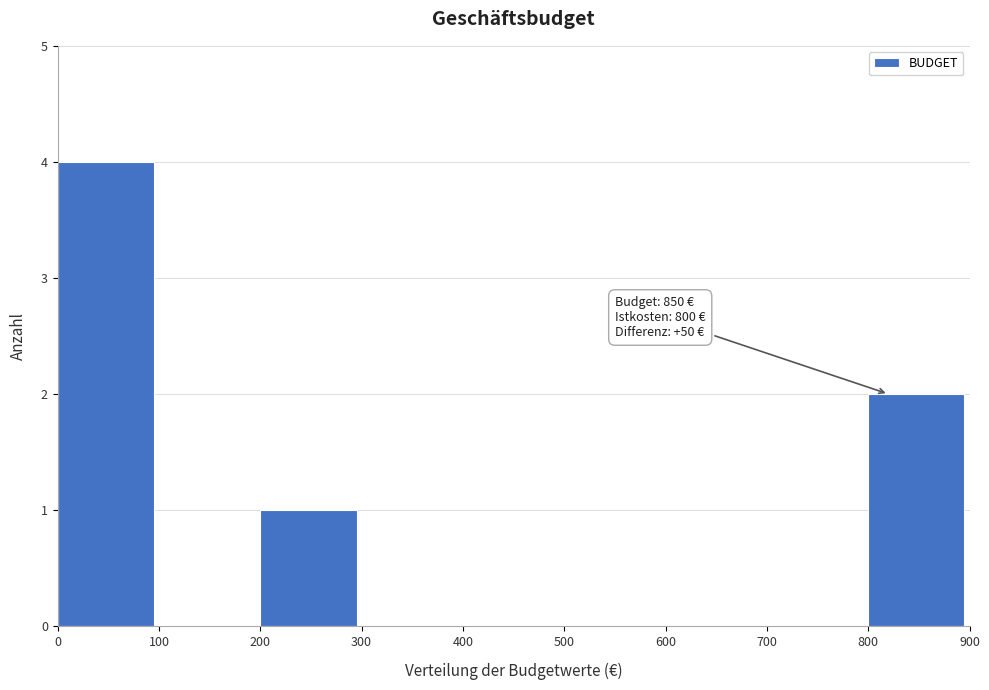

Over which range of the x-axis is the bar tallest?

0 to 100